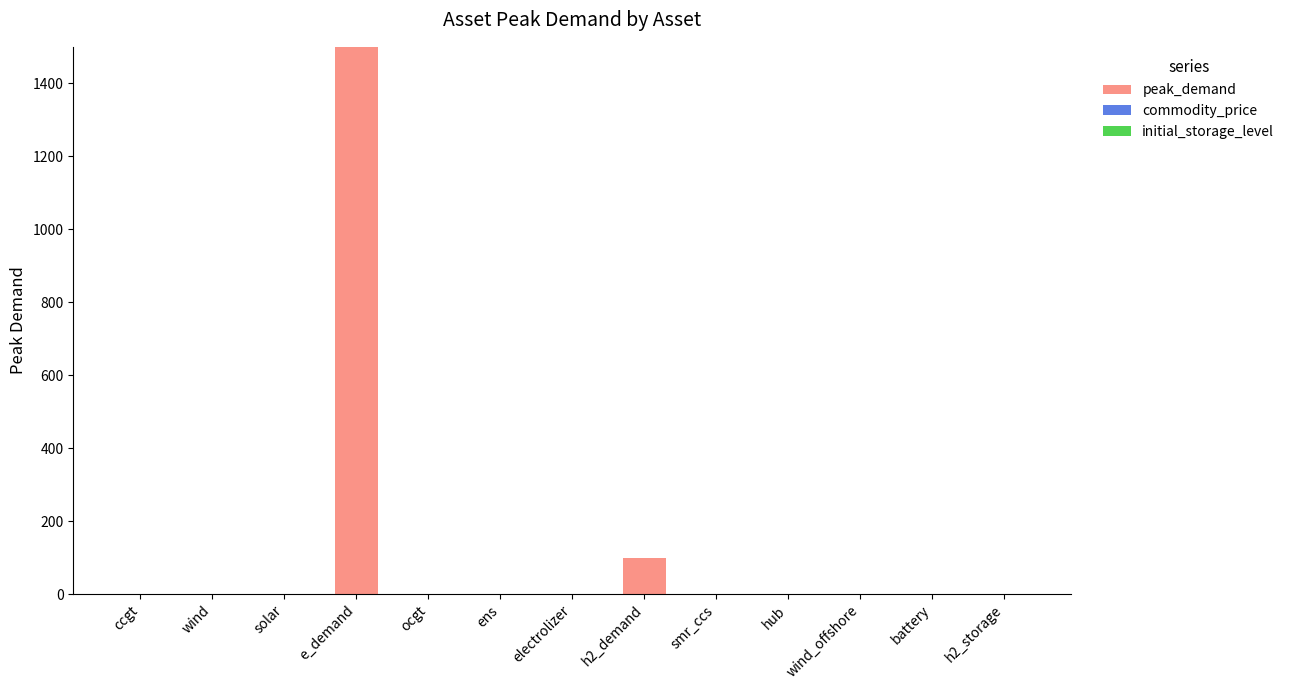

Is it true that the value at battery is 464?

False